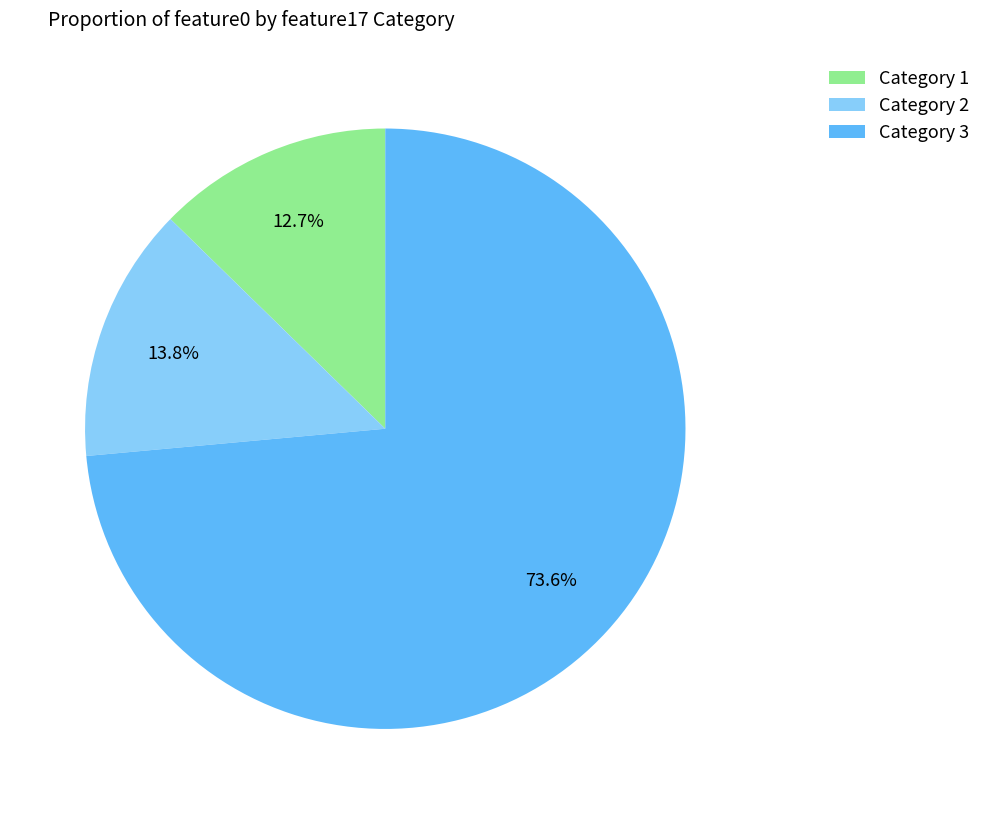

Does any single category account for the majority?

Yes